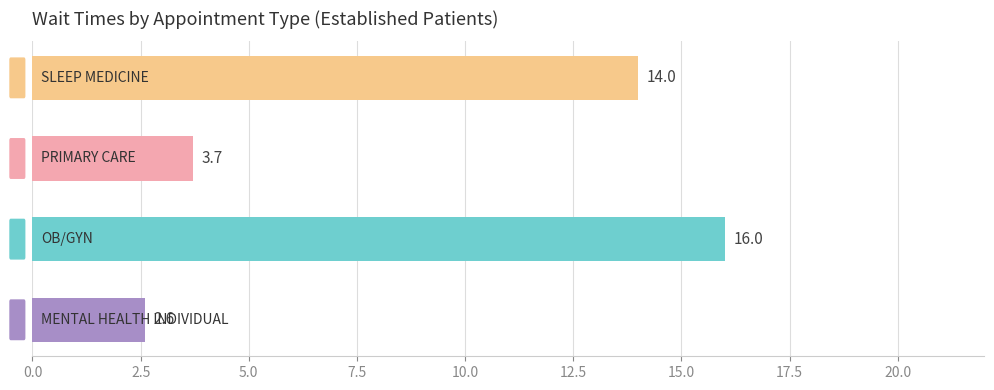

Reading bottom to top, extract all data points from this chart.

2.6	16.0	3.7	14.0